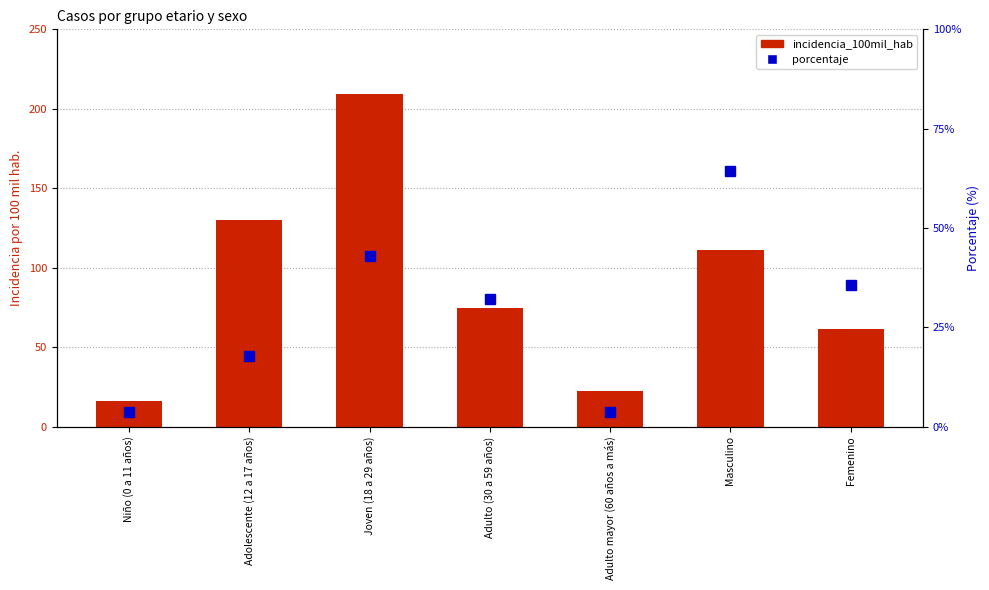

What are all the series names shown in the legend?

incidencia_100mil_hab, porcentaje